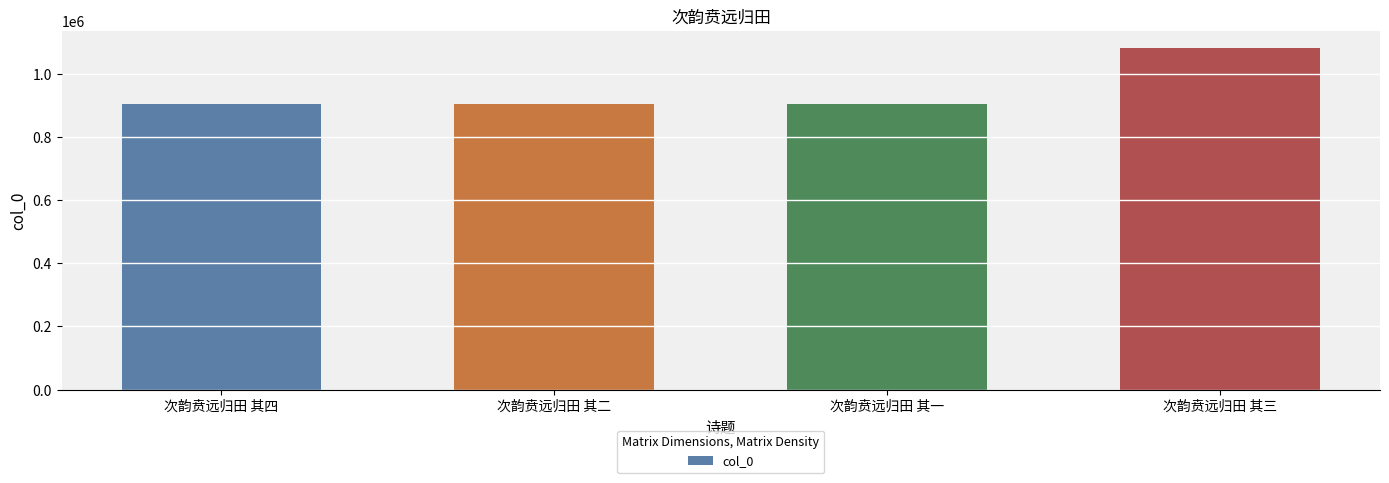

What is the change in value from 次韵贲远归田 其二 to 次韵贲远归田 其三?

+176446